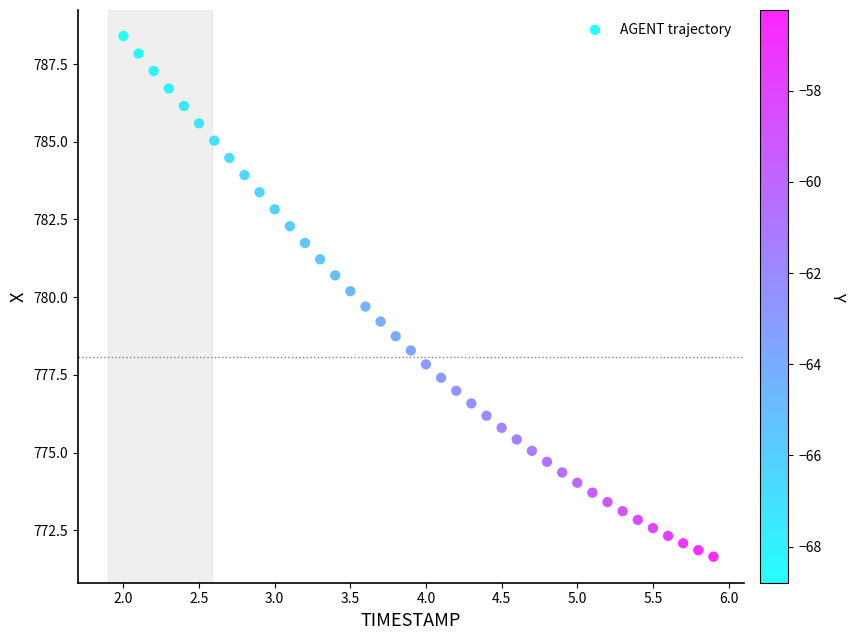

What is the range of Y values (max minus min)?

16.8